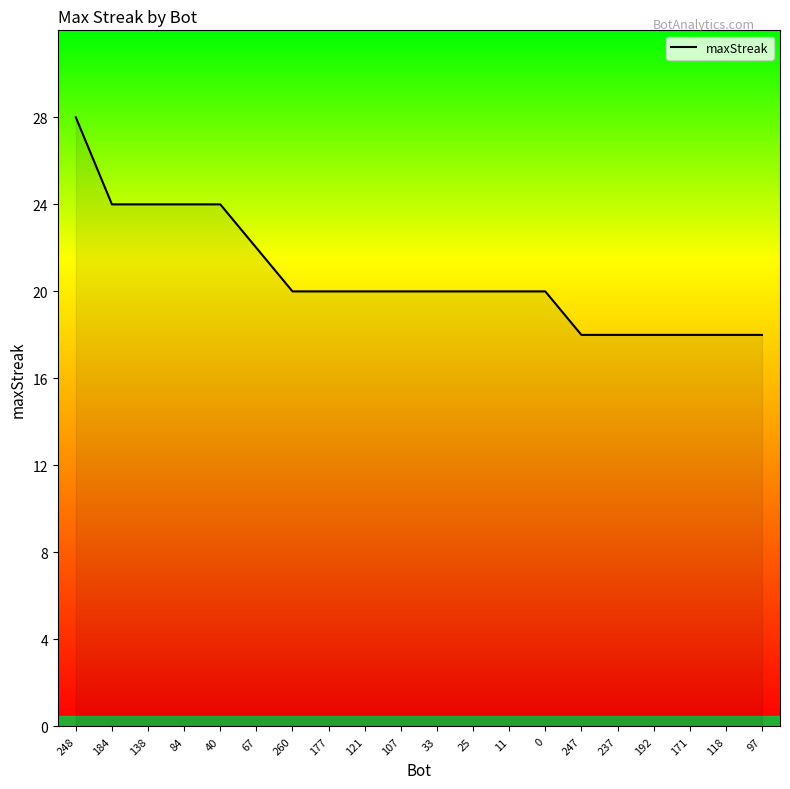

What is the difference between the maximum and minimum values?

10